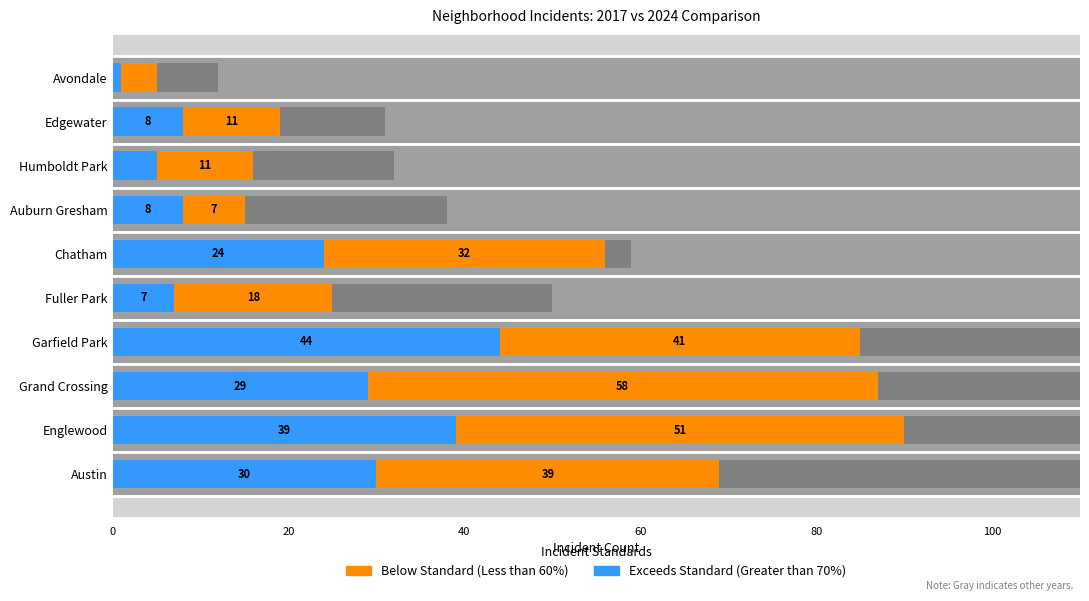

Reading left to right, what are all the values shown in this chart?

Exceeds Standard (Greater than 70%): 30	39	29	44	7	24	8	5	8	1
Below Standard (Less than 60%): 39	51	58	41	18	32	7	11	11	4